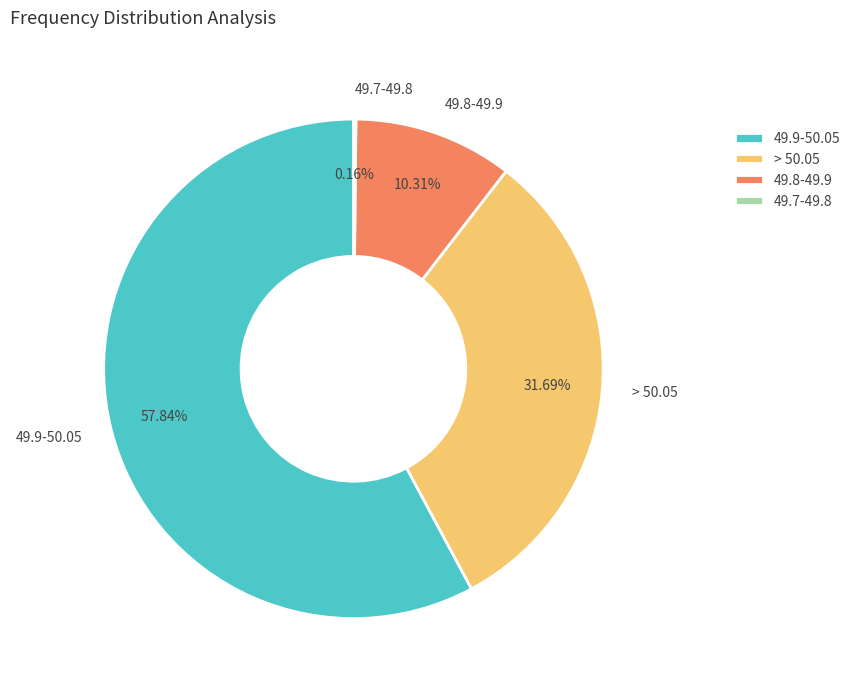

Which slice is the largest?

49.9-50.05